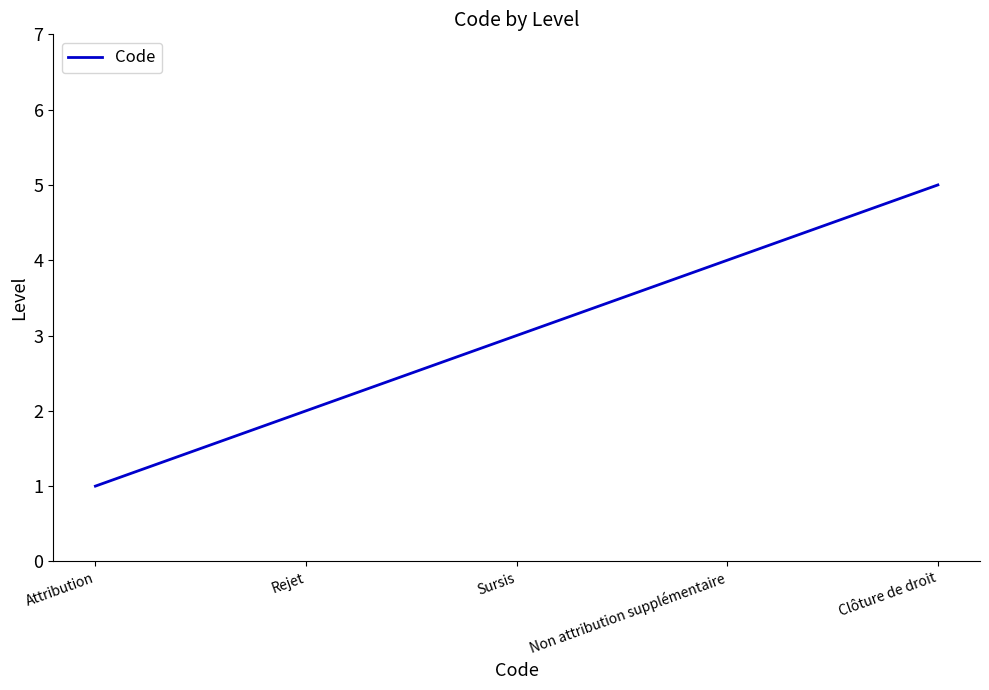

What is the difference between the maximum and second lowest values?

3